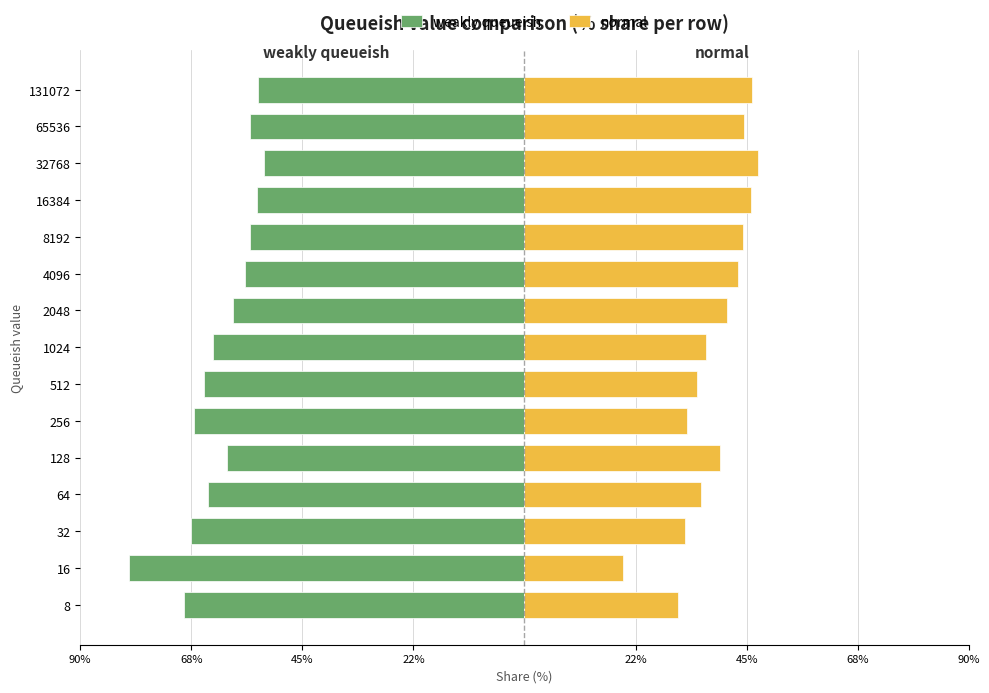

Reading left to right, transcribe all the data shown in this chart.

weakly queueish: -68.9	-80.1	-67.5	-64.2	-60.3	-67.0	-65.0	-63.2	-59.0	-56.7	-55.7	-54.1	-52.7	-55.6	-54.0
normal: 31.1	19.9	32.5	35.8	39.7	33.0	35.0	36.8	41.0	43.3	44.3	45.9	47.3	44.4	46.0